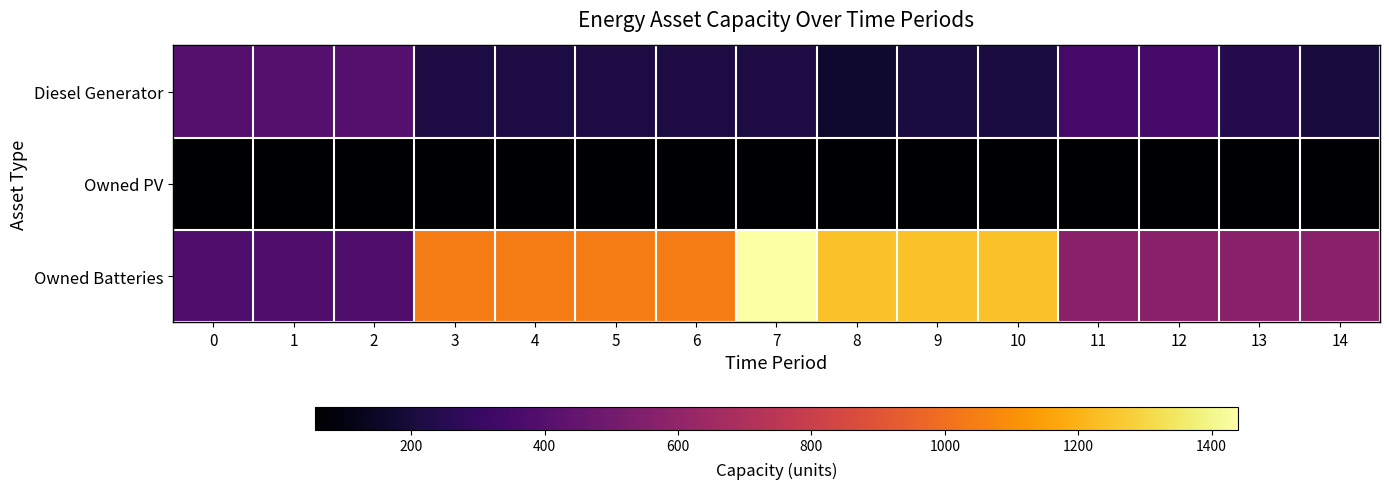

List the series in order of their overall mean, lowest first.

Owned PV, Diesel Generator, Owned Batteries